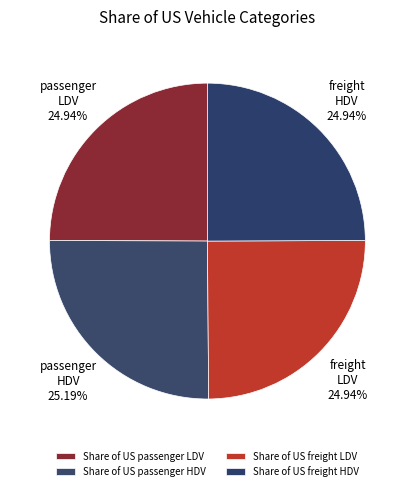

True or false: Share of US freight HDV accounts for 25% of the total.

True